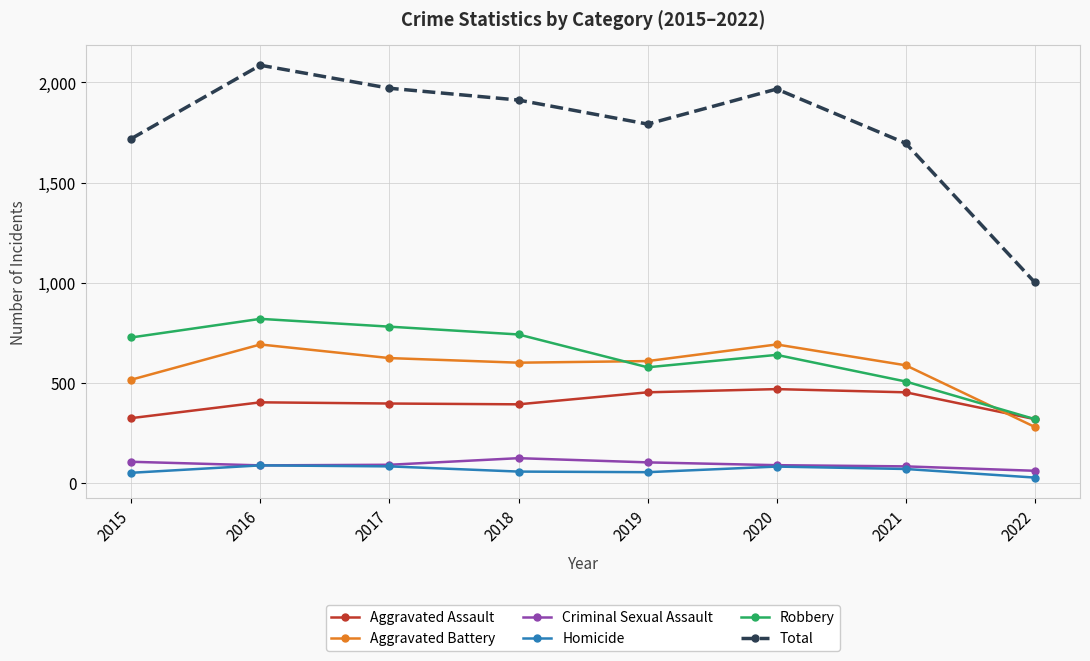

How many interior local valleys does the Total series have?

1